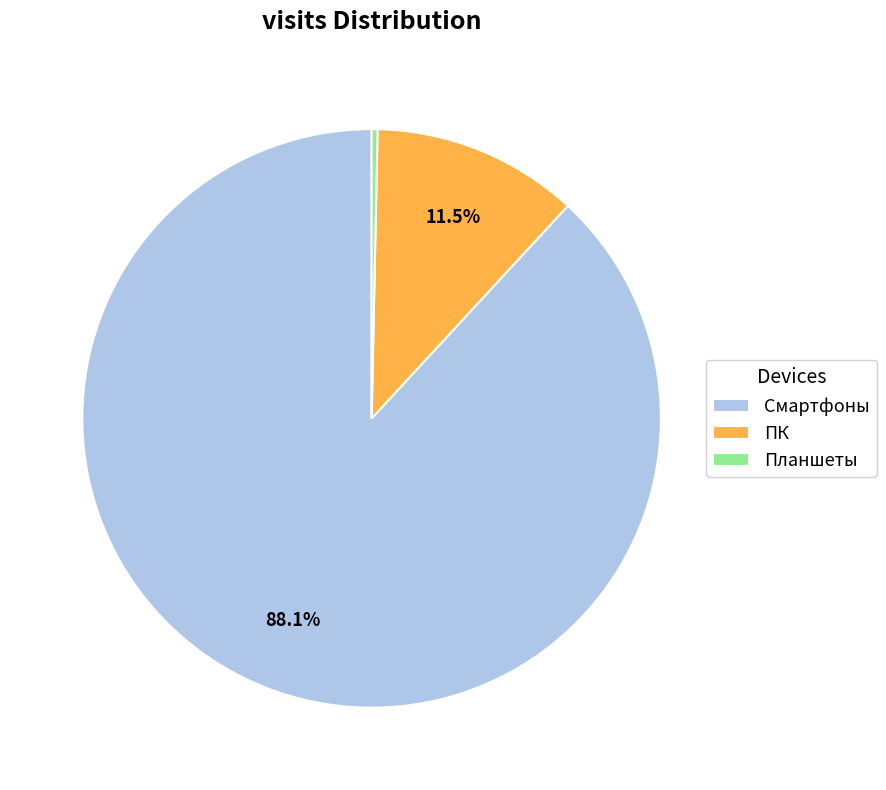

Does any single category account for the majority?

Yes